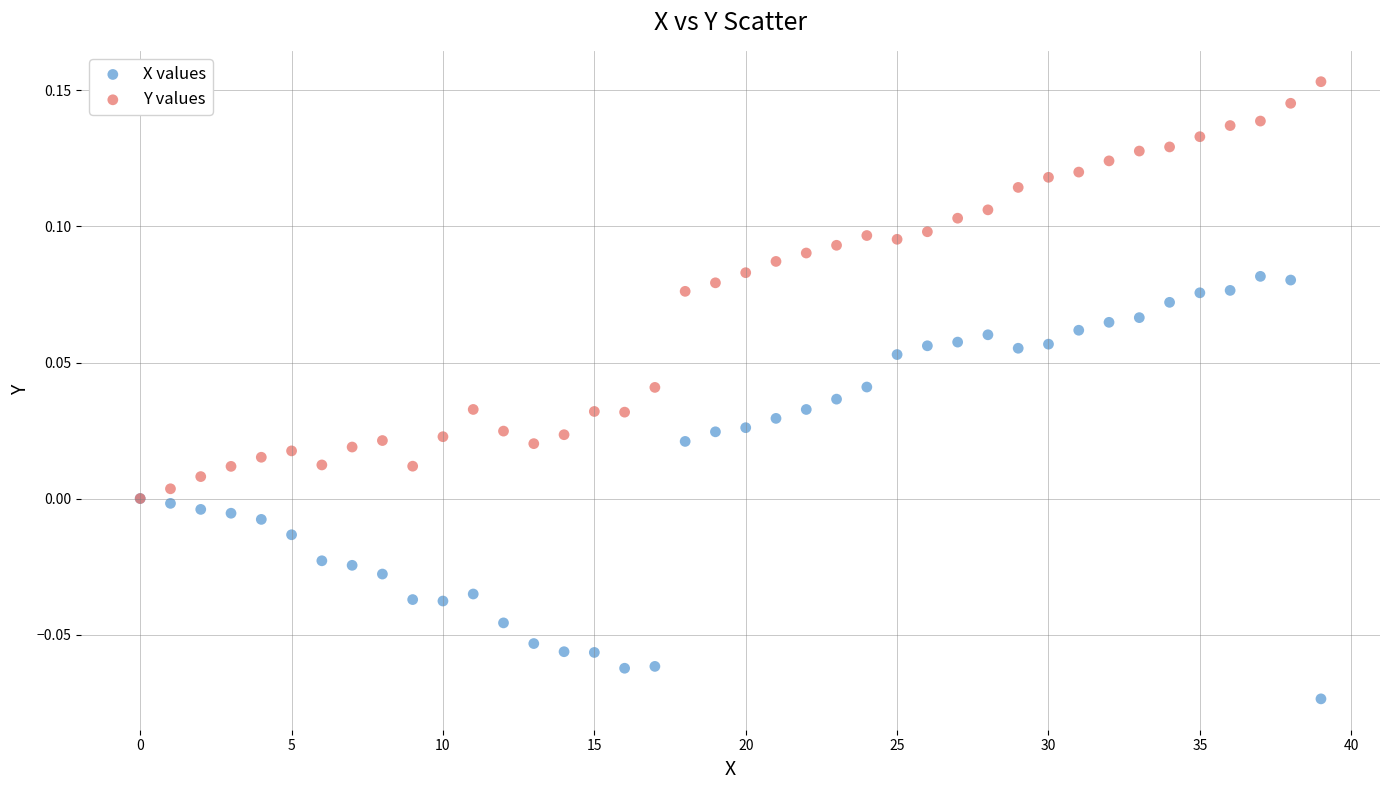

Which series contains the lowest Y value?

X values